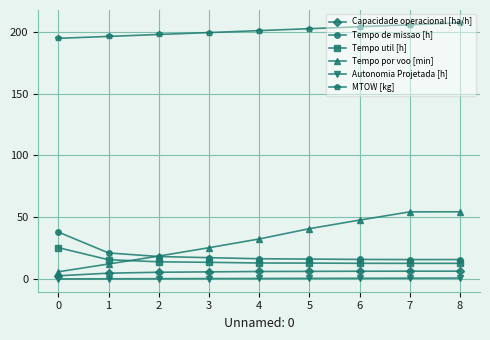

Read the Tempo por voo [min] value at 5.

40.7